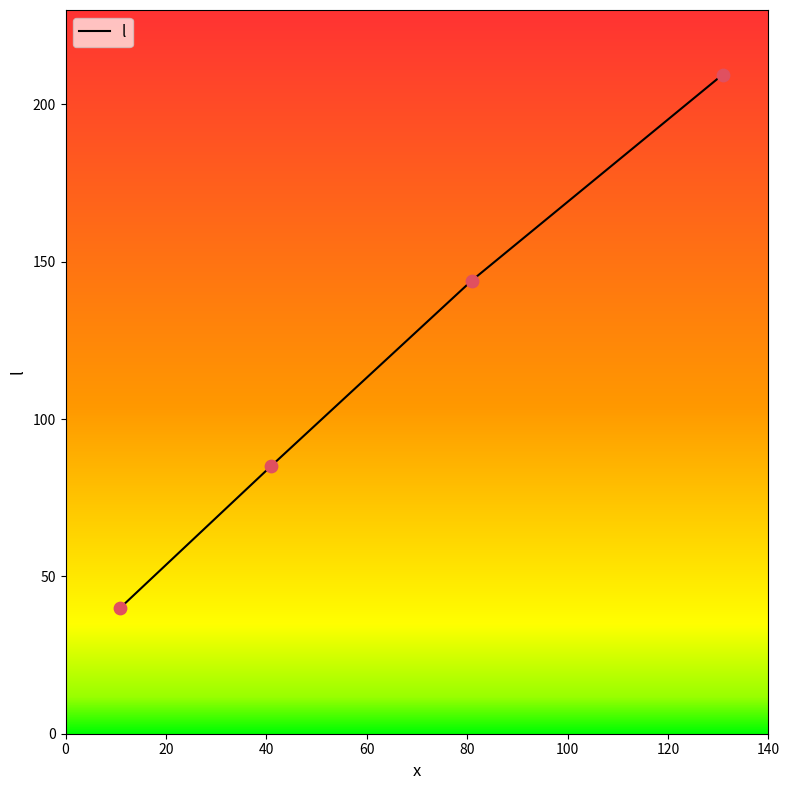

True or false: the data has more than 2 interior local peaks.

False